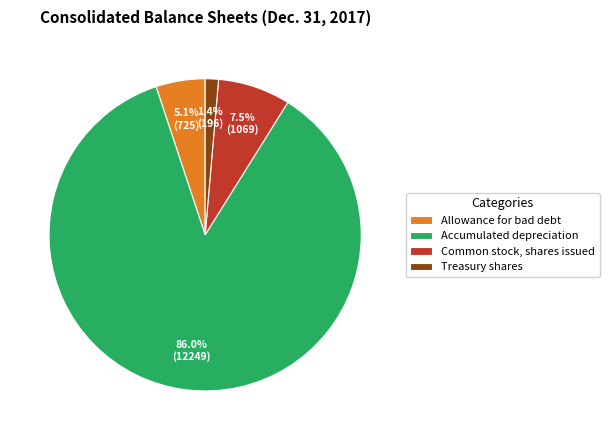

Rank the categories by value from highest to lowest.

Accumulated depreciation, Common stock, shares issued, Allowance for bad debt, Treasury shares